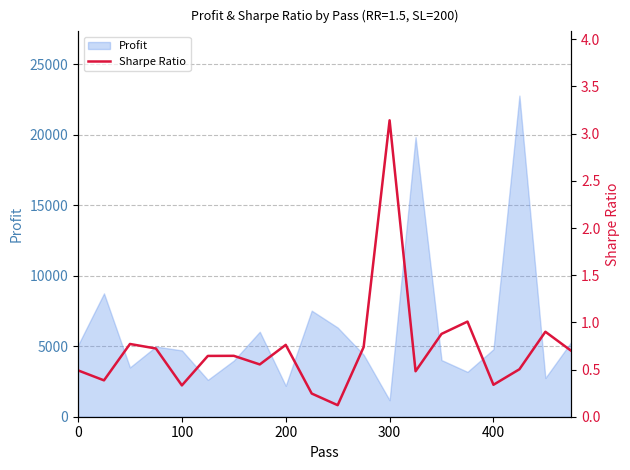

How many lines are shown in the chart?

1